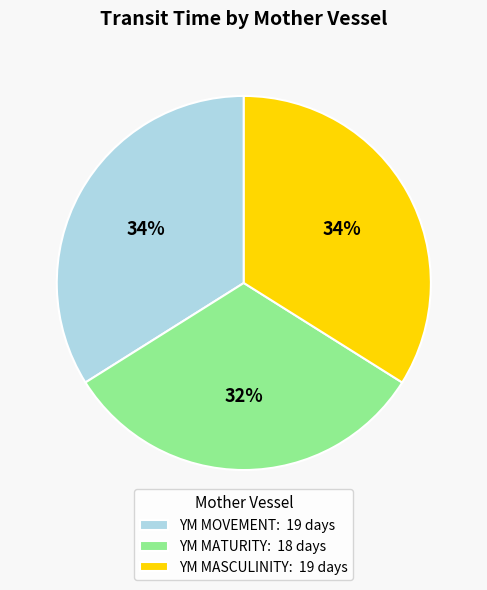

How many slices are in this pie chart?

3